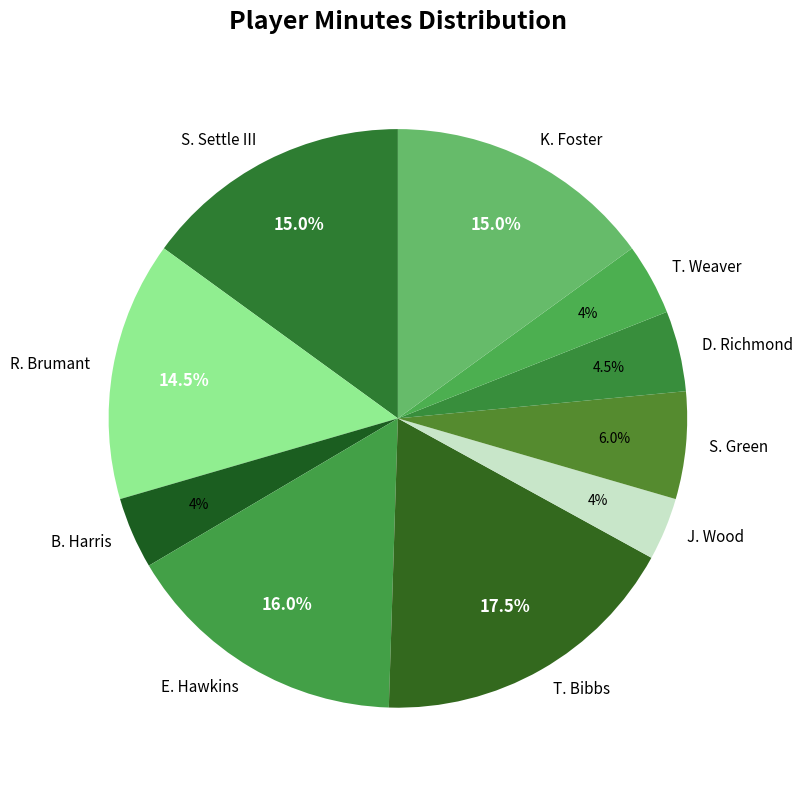

To the nearest percent, what percentage of the pie is S. Green?

6%